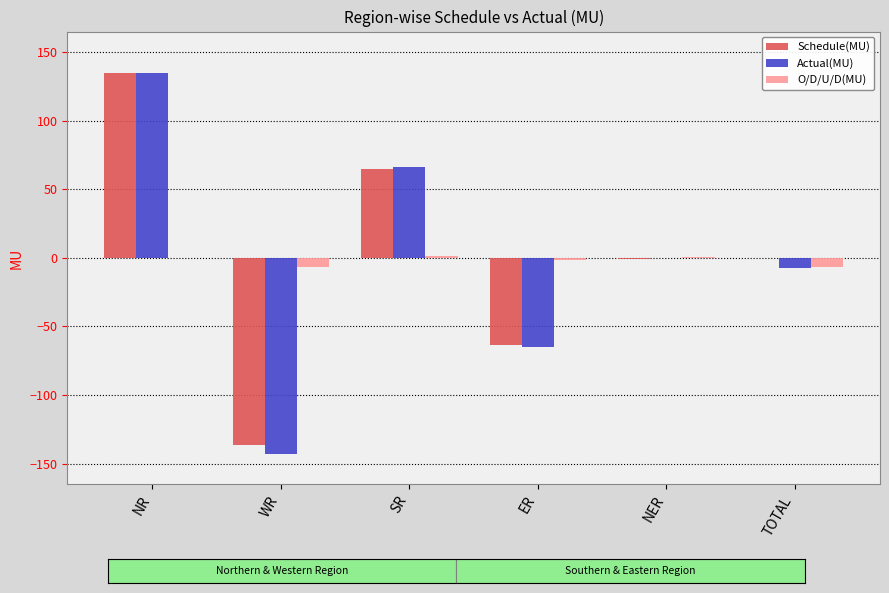

Between ER and TOTAL, which series saw the biggest shift?

Schedule(MU)